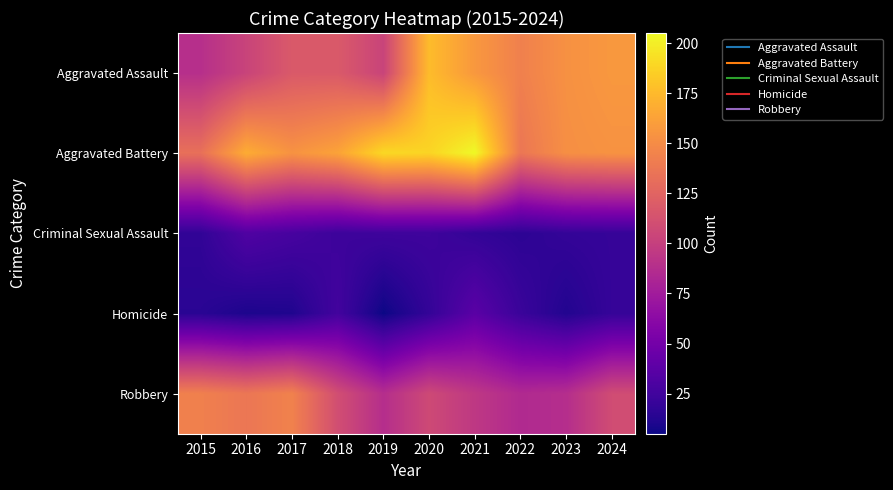

At which category is the sum across all series the highest?

2020